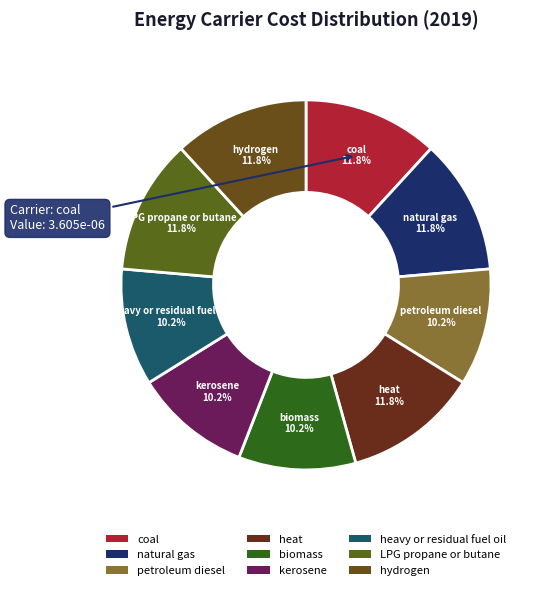

To the nearest percent, what is the average slice percentage?

11%